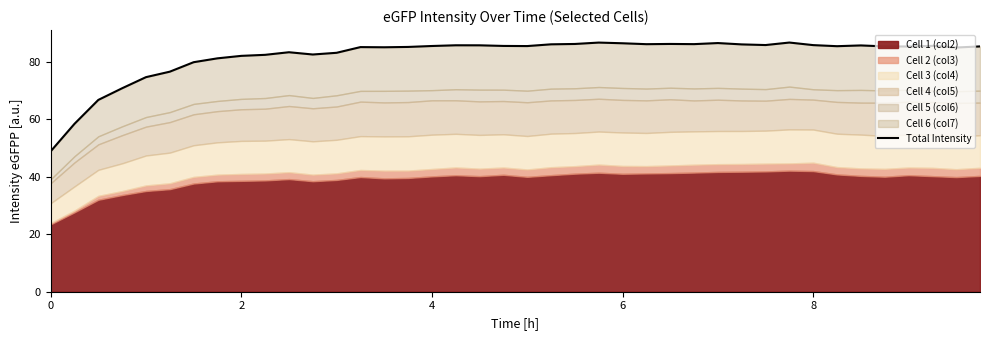

Reading right to left, what are all the values shown in this chart?

85.4	85.0	85.6	85.3	85.4	85.7	85.4	85.8	86.7	85.8	86.1	86.5	86.2	86.2	86.1	86.5	86.7	86.2	86.1	85.5	85.5	85.7	85.8	85.5	85.2	85.1	85.1	83.1	82.5	83.3	82.4	82.1	81.2	79.9	76.6	74.7	70.8	66.7	58.4	48.8